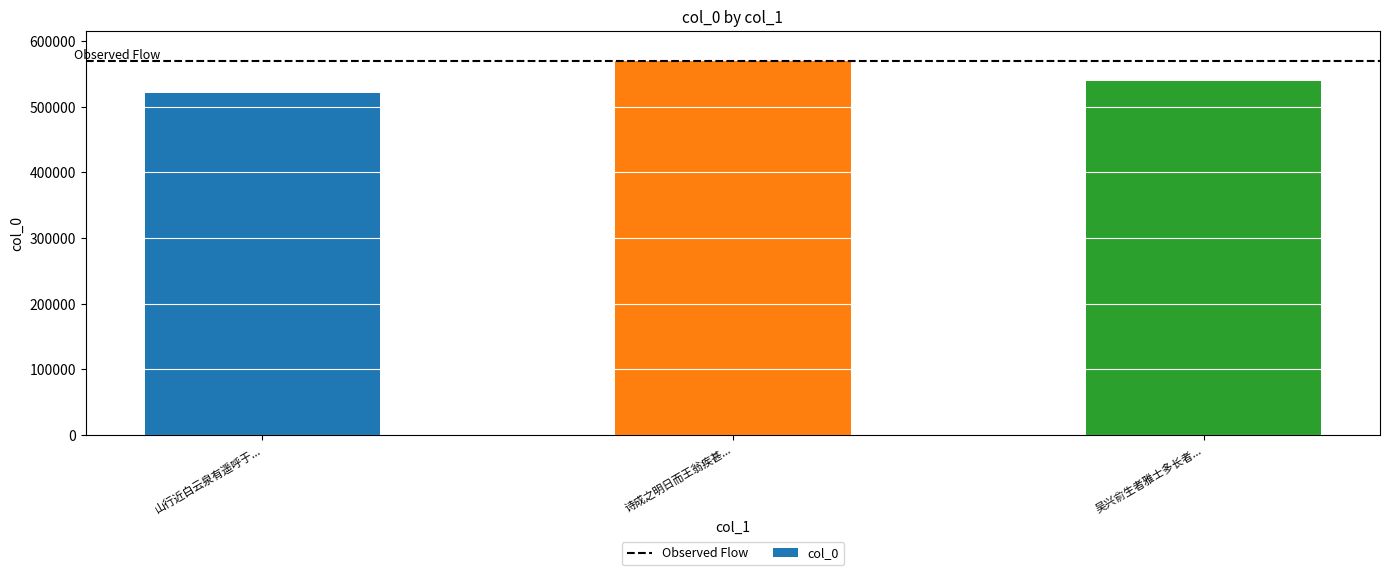

Where is the data nearest to the value 545459?

吴兴俞生者雅士多长者...